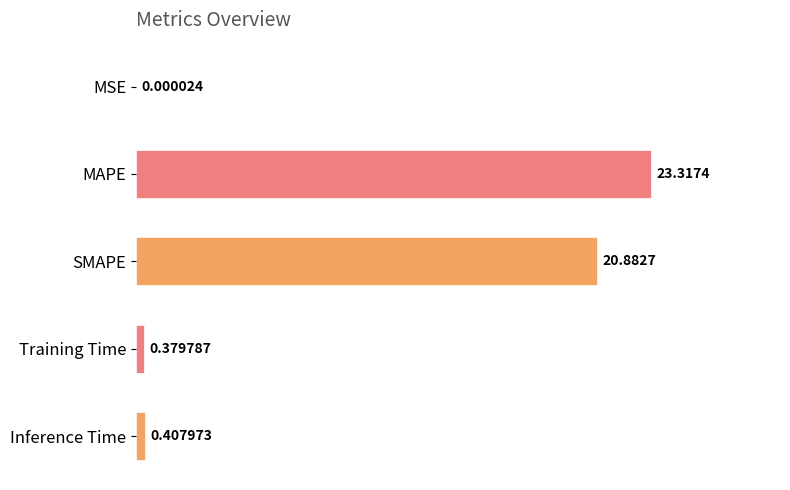

Where is the data nearest to the value 11?

SMAPE